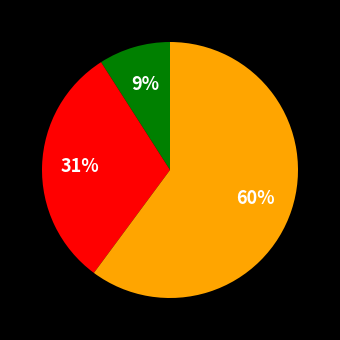

To the nearest percent, what is the difference between the largest and smallest slice percentages?

51%